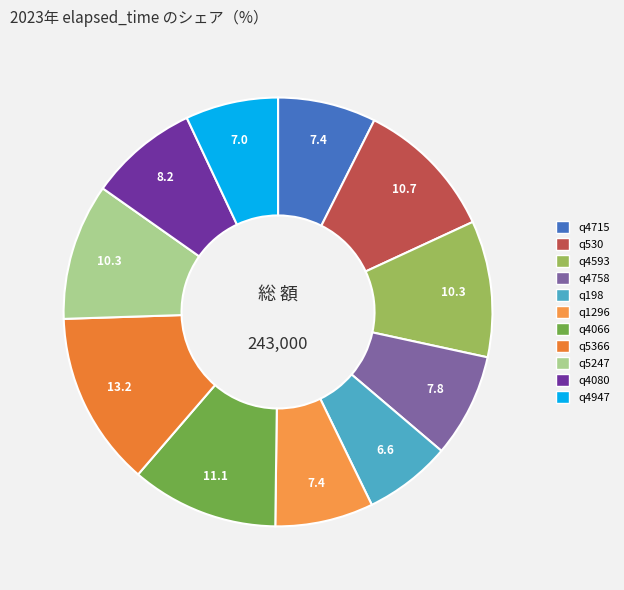

How many segments does this pie chart have?

11